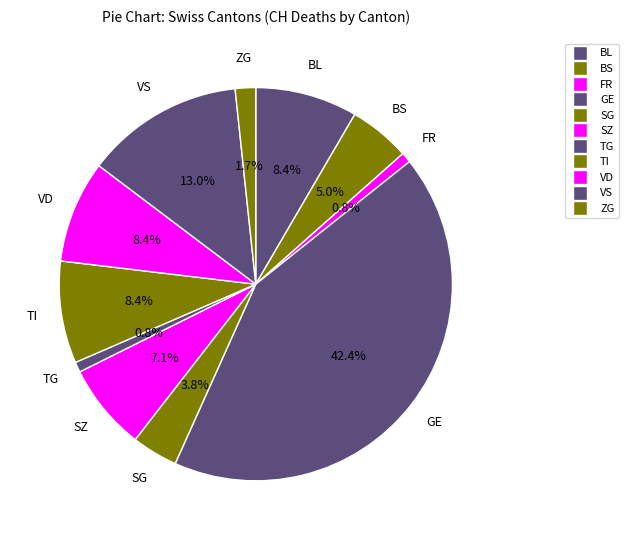

How many slices are in this pie chart?

11